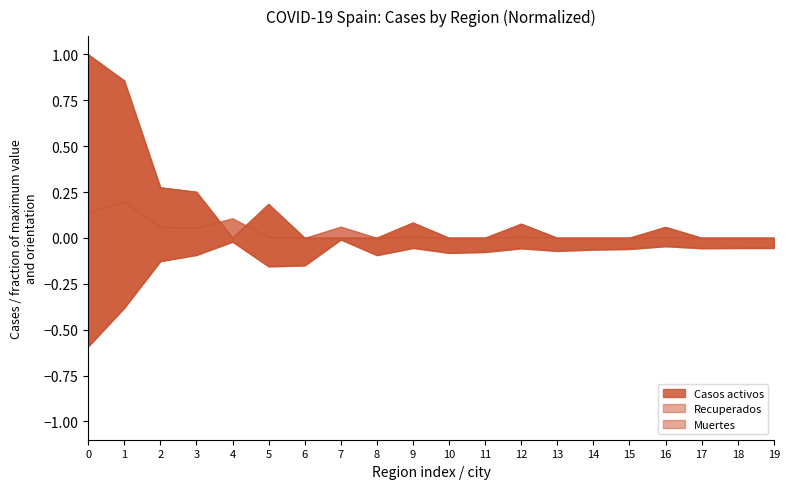

Reading left to right, list all the values displayed in this chart.

Muertes: -0.6	-0.4	-0.1	-0.1	-0.0	-0.2	-0.2	-0.0	-0.1	-0.1	-0.1	-0.1	-0.1	-0.1	-0.1	-0.1	-0.0	-0.1	-0.1	-0.1
Recuperados: 1.0	0.9	0.3	0.3	0.0	0.2	0.0	0.0	0.0	0.1	0.0	0.0	0.1	0.0	0.0	0.0	0.1	0.0	0.0	0.0